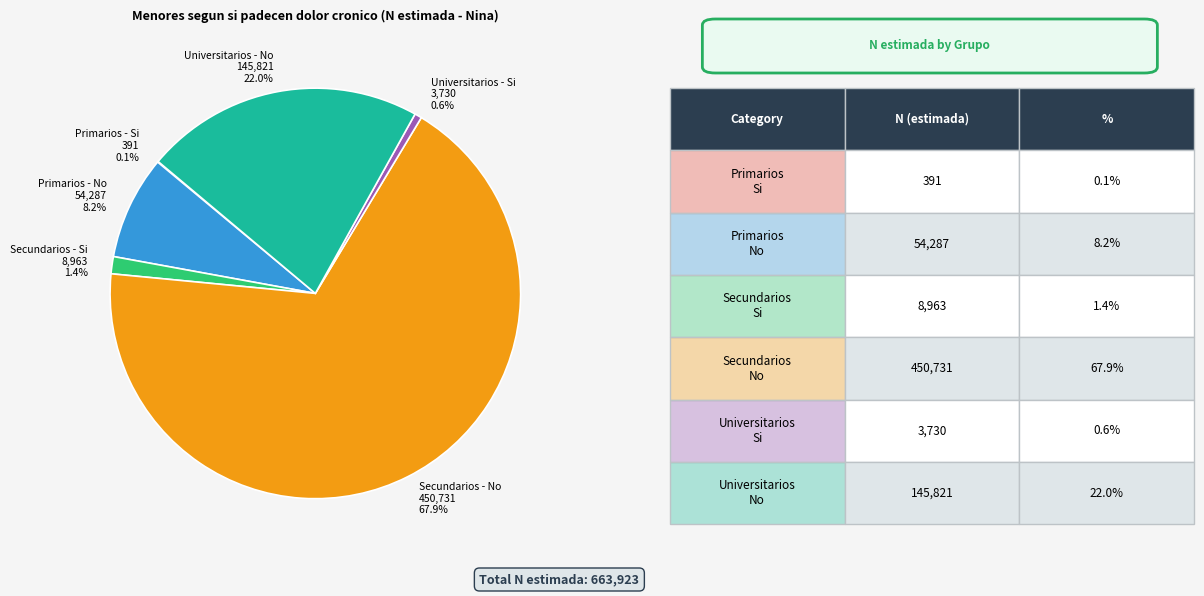

Which category has the biggest portion of the pie?

Secundarios - No